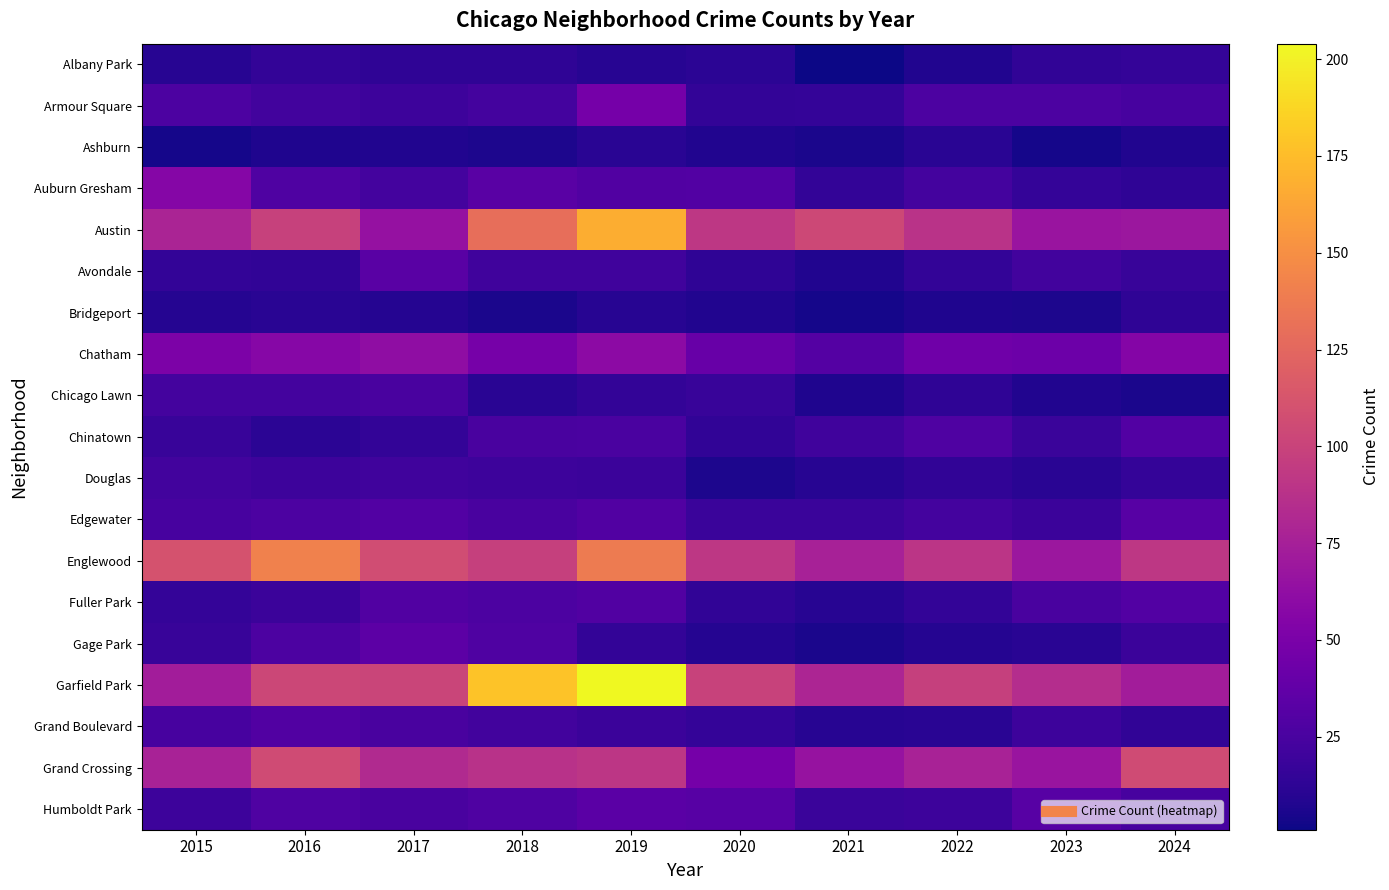

Reading left to right, extract all data points from this chart.

Albany Park: 2015=10	2016=15	2017=13	2018=13	2019=10	2020=12	2021=1	2022=8	2023=14	2024=16
Armour Square: 2015=27	2016=22	2017=20	2018=23	2019=47	2020=15	2021=16	2022=27	2023=27	2024=24
Ashburn: 2015=4	2016=7	2017=8	2018=6	2019=11	2020=8	2021=5	2022=11	2023=4	2024=8
Auburn Gresham: 2015=56	2016=28	2017=23	2018=33	2019=29	2020=30	2021=15	2022=23	2023=16	2024=13
Austin: 2015=78	2016=99	2017=65	2018=130	2019=167	2020=92	2021=104	2022=89	2023=67	2024=69
Avondale: 2015=15	2016=14	2017=33	2018=21	2019=21	2020=13	2021=8	2022=15	2023=22	2024=17
Bridgeport: 2015=9	2016=11	2017=9	2018=5	2019=10	2020=8	2021=4	2022=7	2023=6	2024=13
Chatham: 2015=51	2016=57	2017=62	2018=48	2019=60	2020=40	2021=31	2022=44	2023=43	2024=55
Chicago Lawn: 2015=23	2016=23	2017=25	2018=11	2019=15	2020=17	2021=7	2022=13	2023=8	2024=5
Chinatown: 2015=17	2016=12	2017=15	2018=25	2019=26	2020=14	2021=21	2022=28	2023=18	2024=30
Douglas: 2015=22	2016=20	2017=21	2018=20	2019=19	2020=6	2021=10	2022=14	2023=11	2024=16
Edgewater: 2015=24	2016=27	2017=30	2018=25	2019=29	2020=18	2021=18	2022=23	2023=19	2024=32
Englewood: 2015=111	2016=142	2017=107	2018=98	2019=138	2020=92	2021=76	2022=90	2023=69	2024=92
Fuller Park: 2015=16	2016=19	2017=29	2018=27	2019=29	2020=14	2021=10	2022=15	2023=25	2024=30
Gage Park: 2015=17	2016=27	2017=35	2018=28	2019=15	2020=9	2021=5	2022=9	2023=11	2024=19
Garfield Park: 2015=73	2016=103	2017=101	2018=178	2019=204	2020=100	2021=79	2022=98	2023=85	2024=73
Grand Boulevard: 2015=24	2016=29	2017=25	2018=22	2019=19	2020=16	2021=10	2022=11	2023=20	2024=14
Grand Crossing: 2015=77	2016=106	2017=82	2018=88	2019=91	2020=47	2021=66	2022=77	2023=67	2024=106
Humboldt Park: 2015=20	2016=28	2017=25	2018=28	2019=34	2020=32	2021=18	2022=20	2023=32	2024=24